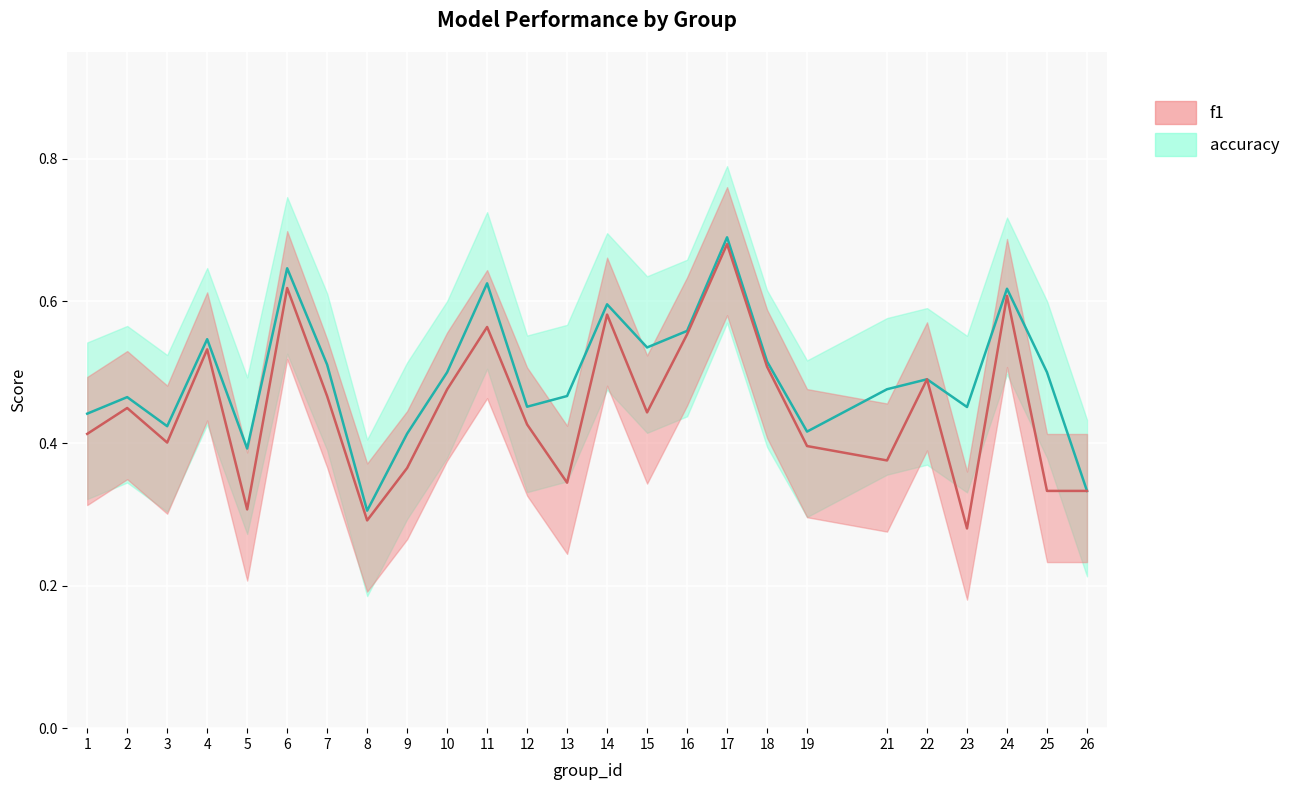

Reading right to left, transcribe all the data shown in this chart.

accuracy mean: 26=0.3	25=0.5	24=0.6	23=0.5	22=0.5	21=0.5	19=0.4	18=0.5	17=0.7	16=0.6	15=0.5	14=0.6	13=0.5	12=0.5	11=0.6	10=0.5	9=0.4	8=0.3	7=0.5	6=0.6	5=0.4	4=0.5	3=0.4	2=0.5	1=0.4
f1 mean: 26=0.3	25=0.3	24=0.6	23=0.3	22=0.5	21=0.4	19=0.4	18=0.5	17=0.7	16=0.6	15=0.4	14=0.6	13=0.3	12=0.4	11=0.6	10=0.5	9=0.4	8=0.3	7=0.5	6=0.6	5=0.3	4=0.5	3=0.4	2=0.4	1=0.4